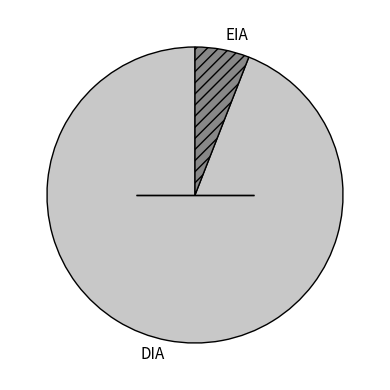

Do DIA and EIA together represent more than half of the pie?

Yes